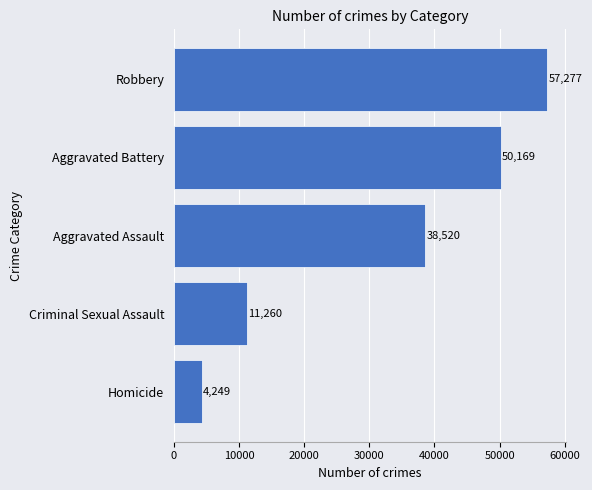

Which label corresponds to the smallest value in the chart?

Homicide